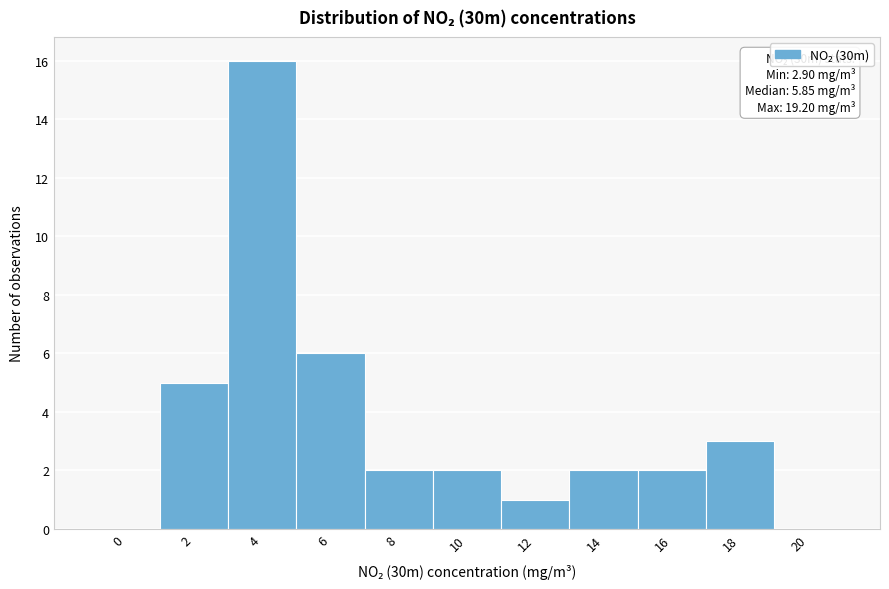

Reading left to right, transcribe all the data shown in this chart.

0=0	2=5	4=16	6=6	8=2	10=2	12=1	14=2	16=2	18=3	20=0